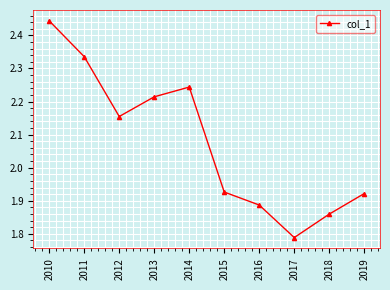

True or false: there are more than 0 points higher than both neighbors.

True